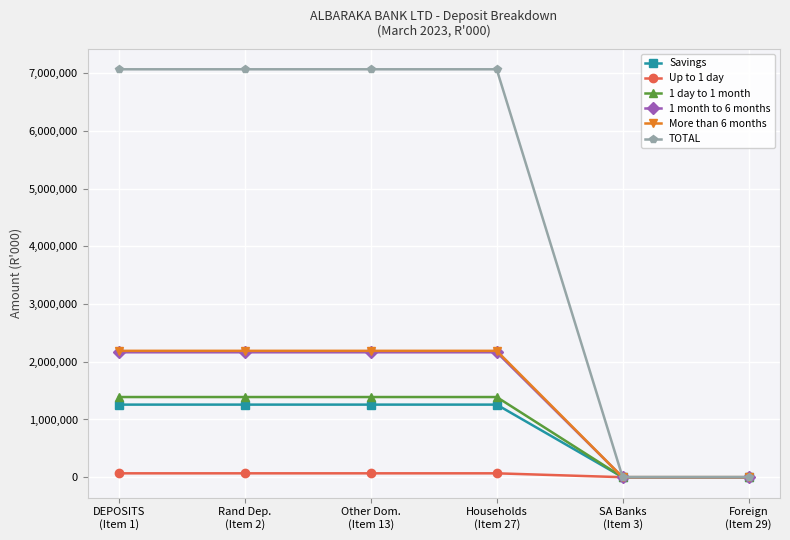

What is the label of the 2nd point from the right?

SA Banks
(Item 3)